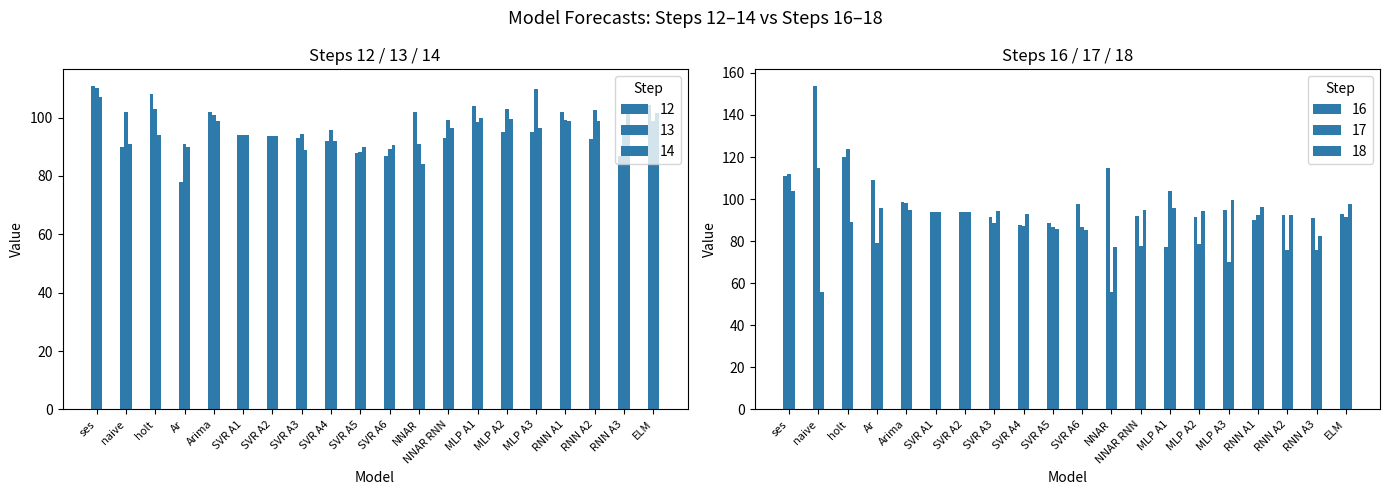

Does the chart contain any negative values?

No